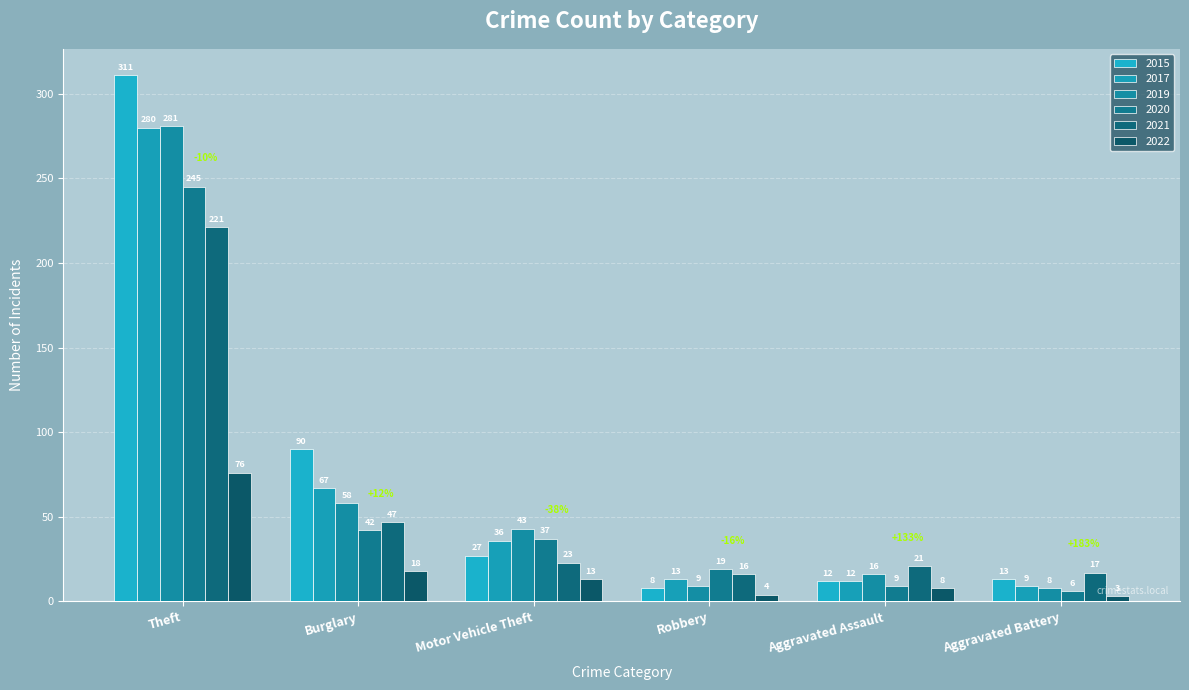

How many groups of bars are there?

6